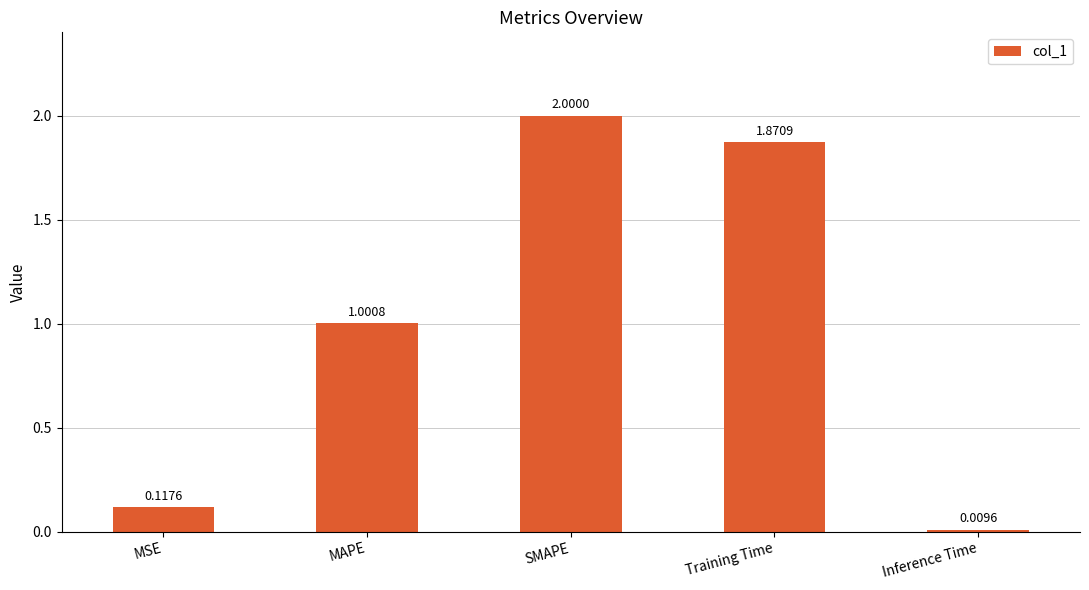

What is the change in value from MSE to SMAPE?

+1.9